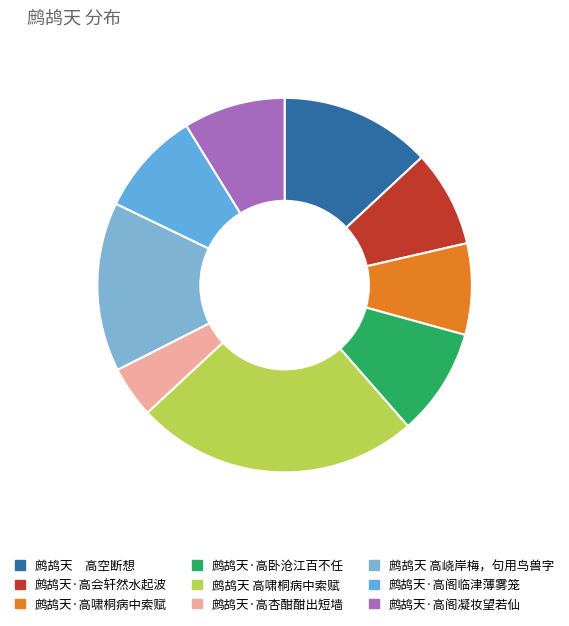

What is the smallest slice in the pie chart?

鹧鸪天·高杏酣酣出短墙